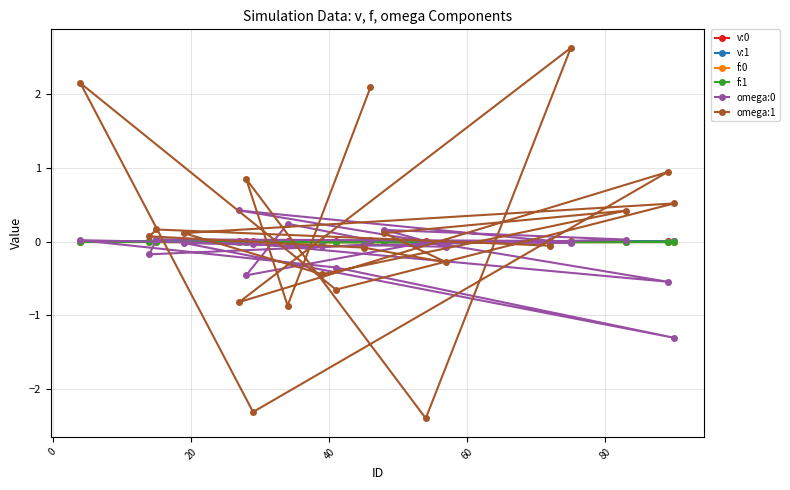

How many values in the omega:1 series are below 0?

9